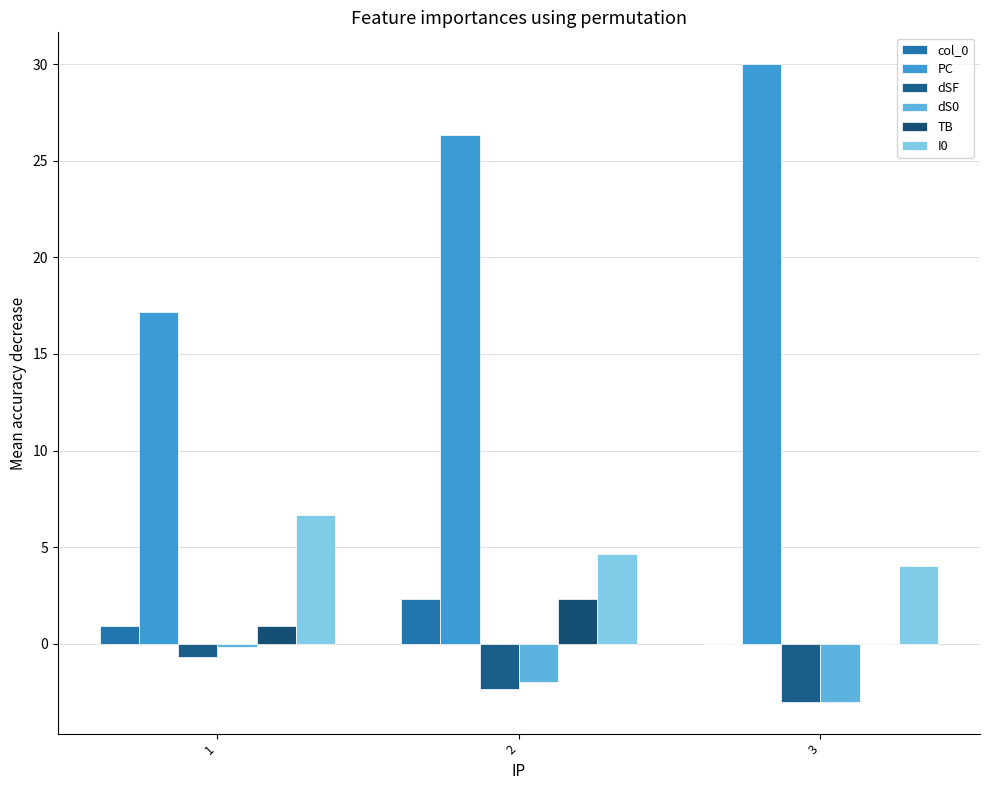

Between 2 and 1, which is larger?

2